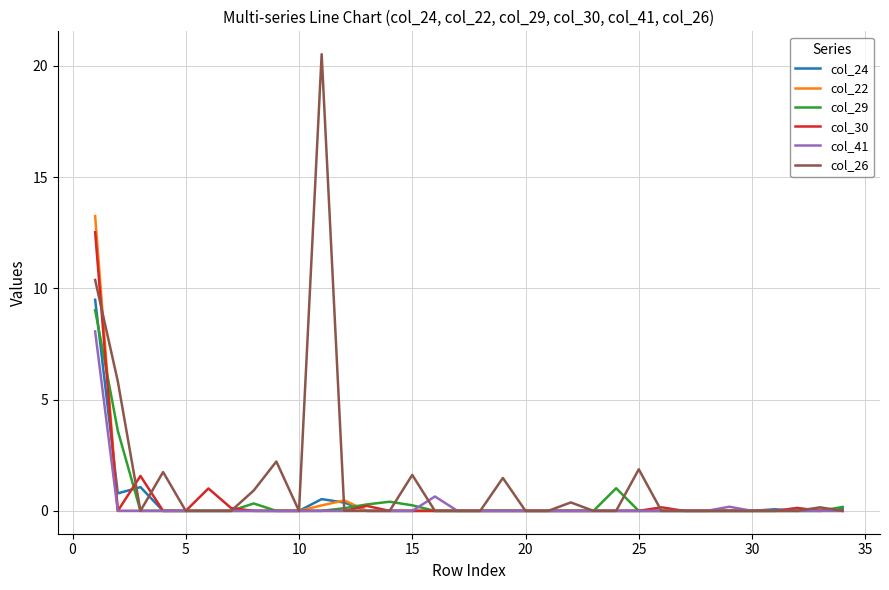

Which series has the largest total across all categories?

col_26